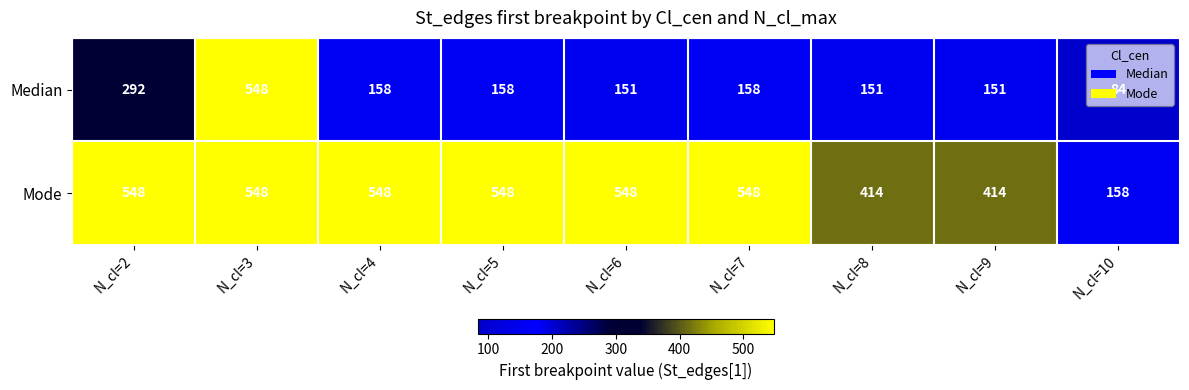

What is the sum of the Median values at N_cl=4 and N_cl=7?

316